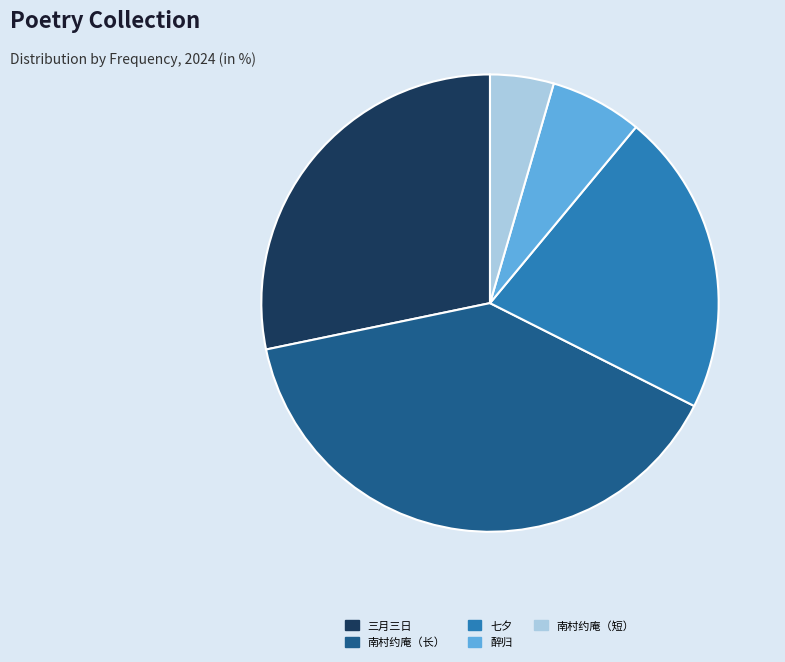

Which has a higher value, 三月三日 or 南村约庵（长）?

南村约庵（长）